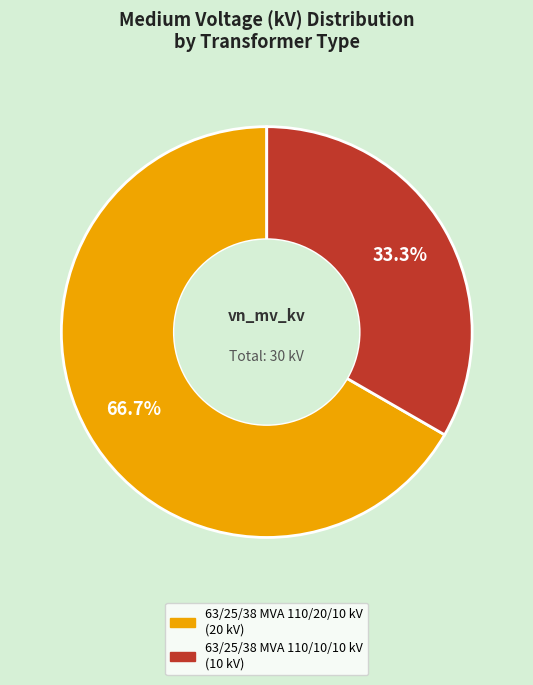

The 63/25/38 MVA 110/20/10 kV slice represents 67% of the pie. True or false?

True